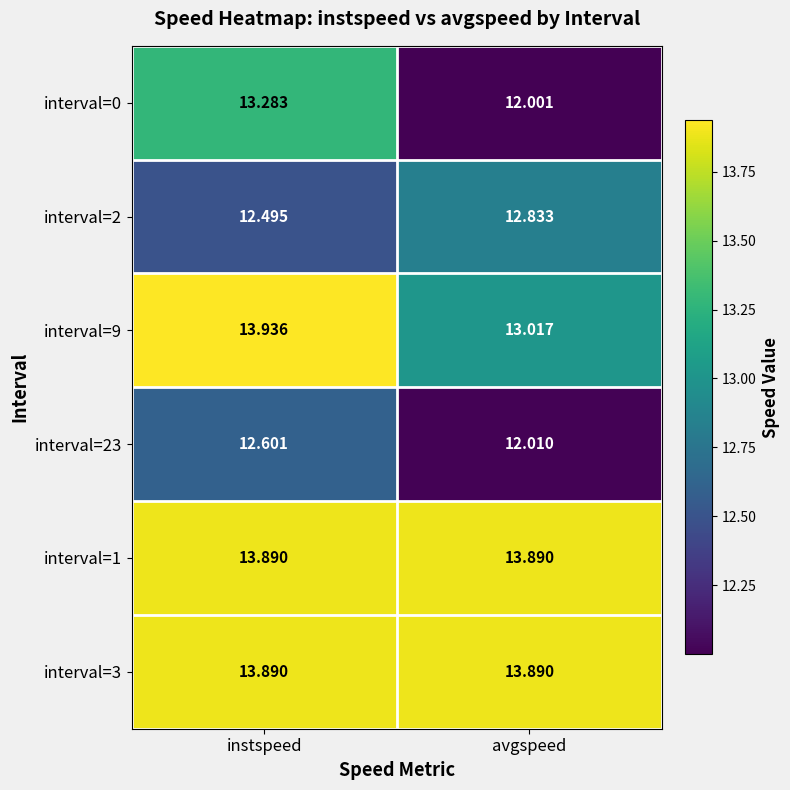

Which label corresponds to the smallest value in the chart?

avgspeed